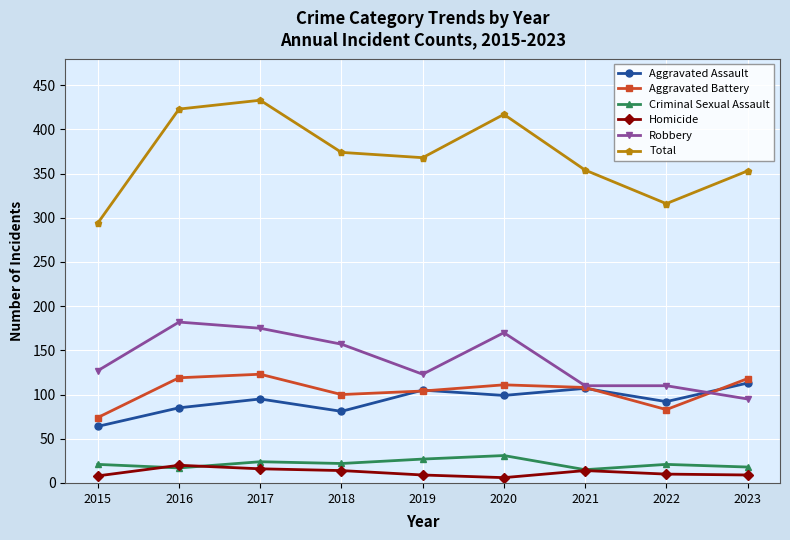

True or false: Criminal Sexual Assault has a value of 37 at 2015.

False